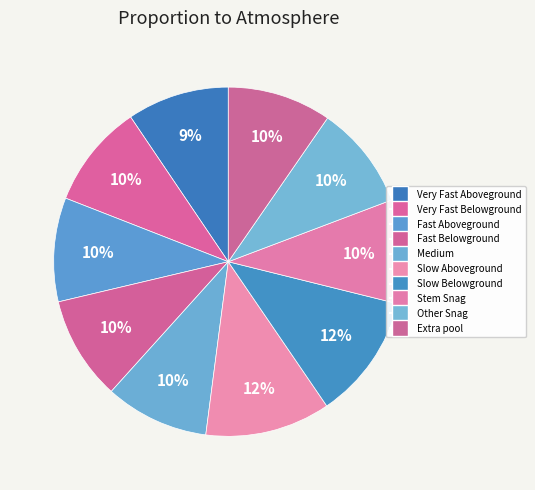

Rank the categories by value from highest to lowest.

Slow Aboveground, Slow Belowground, Very Fast Belowground, Fast Aboveground, Fast Belowground, Medium, Stem Snag, Other Snag, Extra pool, Very Fast Aboveground